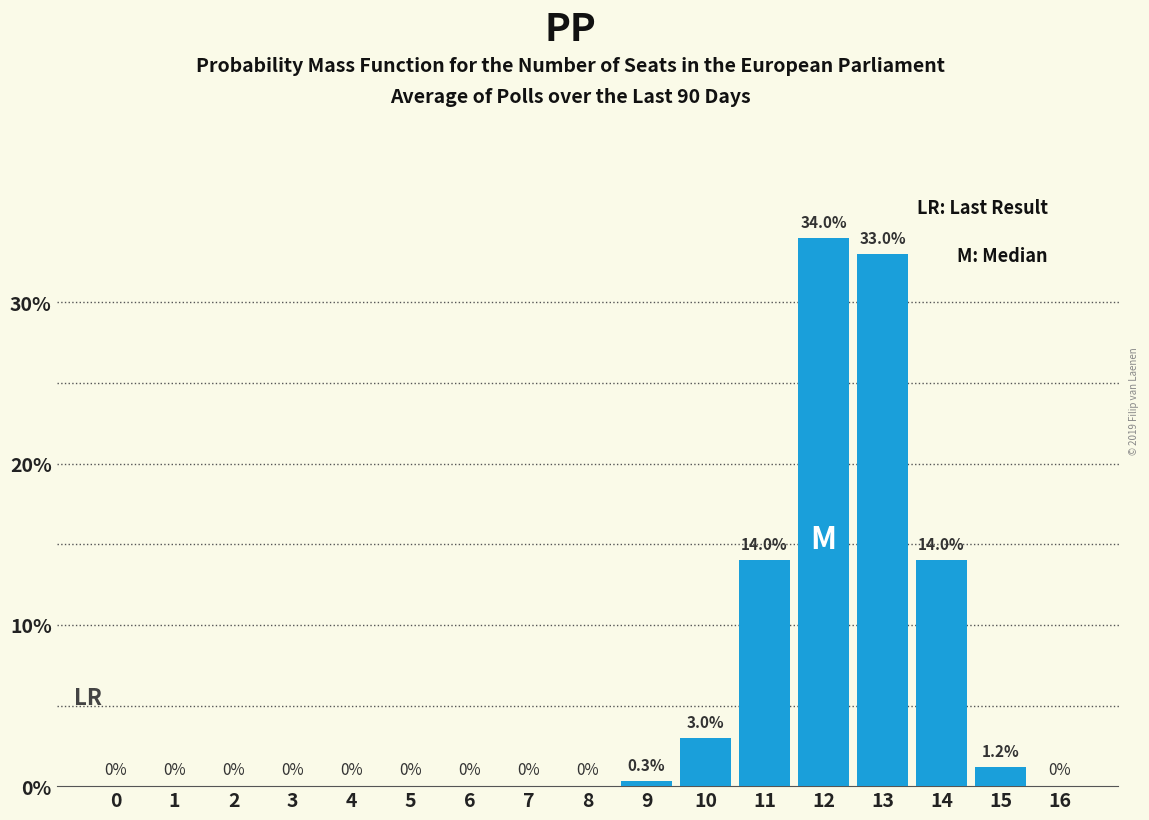

Reading left to right, what are all the values shown in this chart?

0=0.0	1=0.0	2=0.0	3=0.0	4=0.0	5=0.0	6=0.0	7=0.0	8=0.0	9=0.3	10=3.0	11=14.0	12=34.0	13=33.0	14=14.0	15=1.2	16=0.0